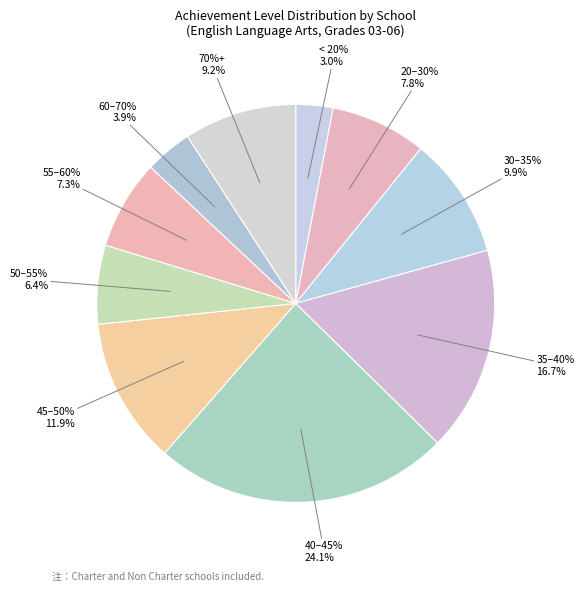

True or false: Sherwood Heights accounts for 1% of the total.

False